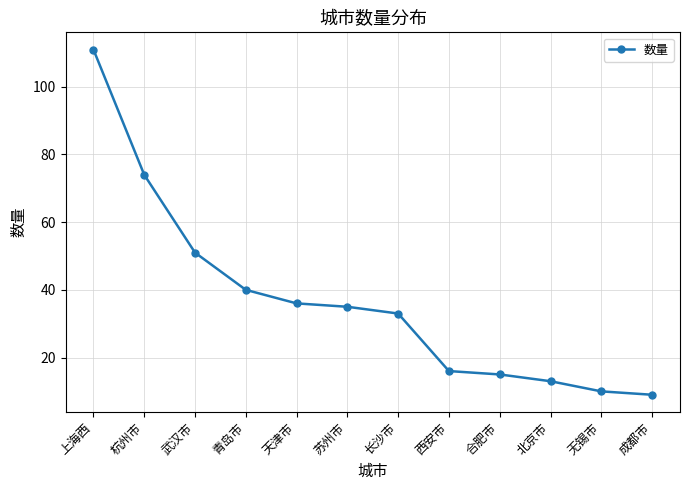

Is this an area chart (filled region under the line)?

No